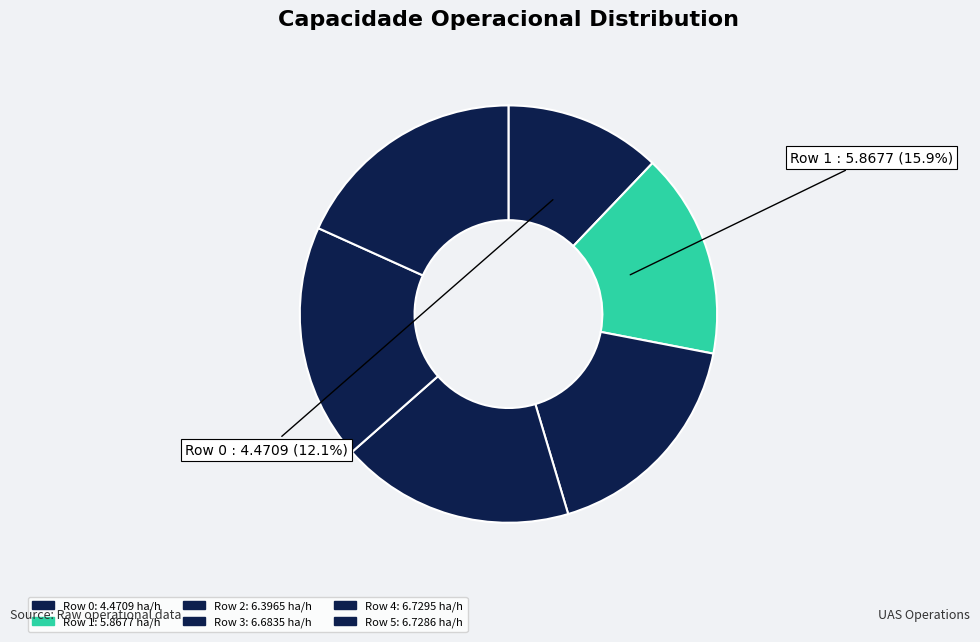

Between Row 2 and Row 1, which is larger?

Row 2